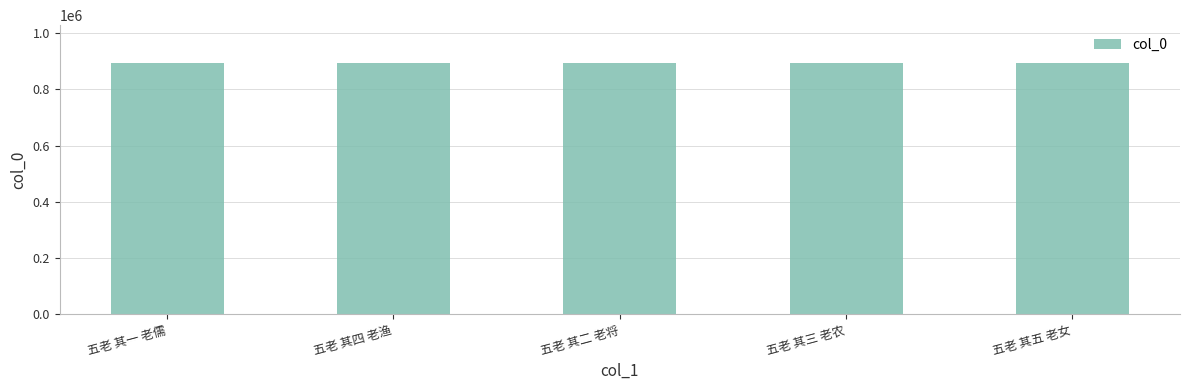

How many bars are there in total?

5